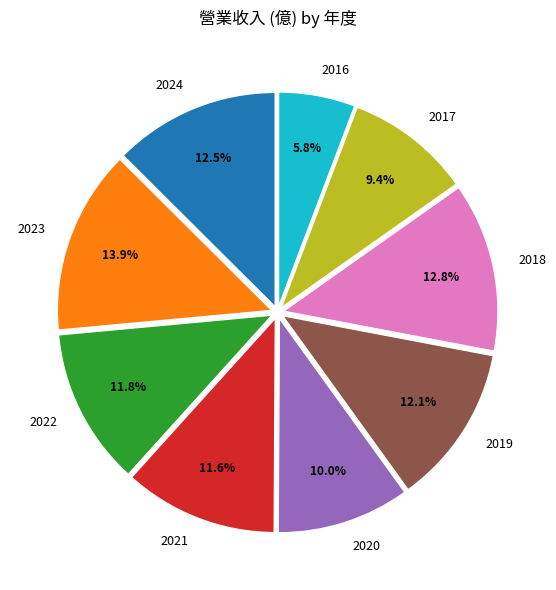

How many slices are in this pie chart?

9